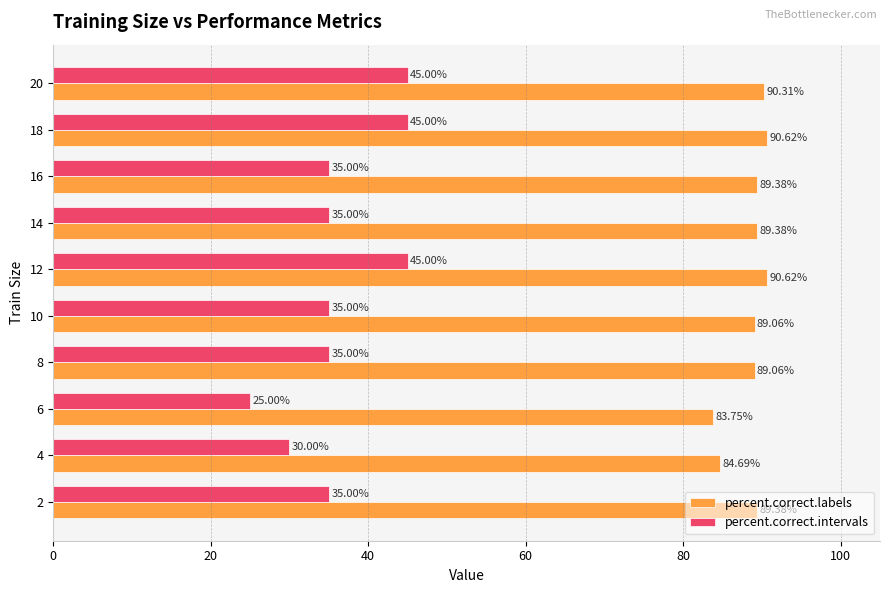

Rank the series by their average value, from highest to lowest.

percent.correct.labels, percent.correct.intervals